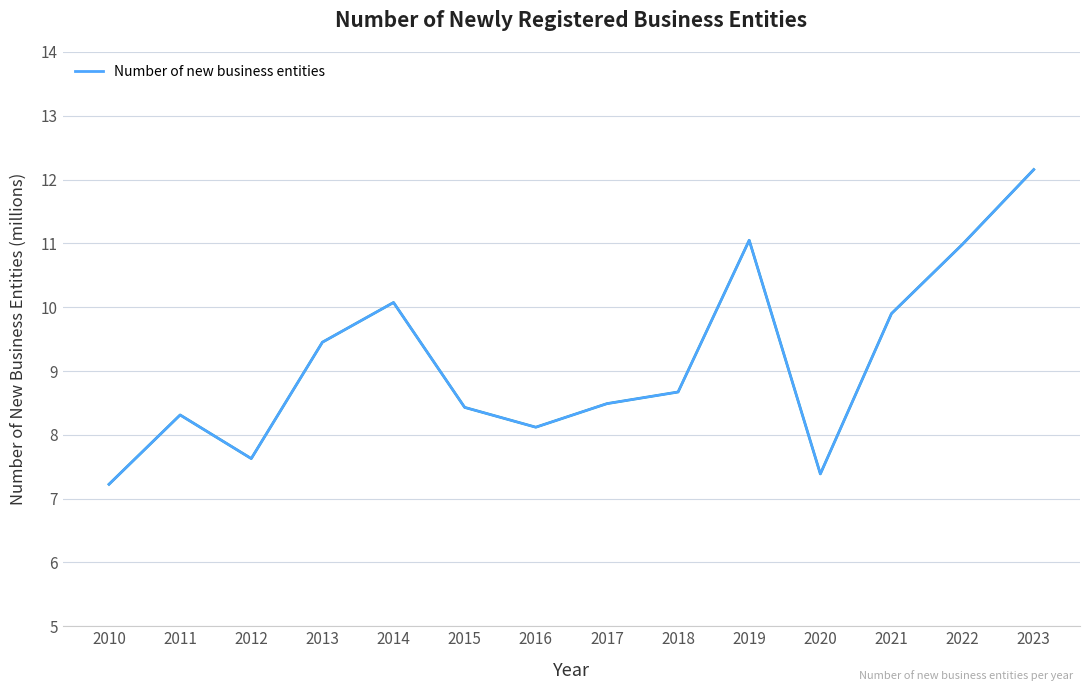

Reading left to right, list all the values displayed in this chart.

2010=7.2	2011=8.3	2012=7.6	2013=9.5	2014=10.1	2015=8.4	2016=8.1	2017=8.5	2018=8.7	2019=11.0	2020=7.4	2021=9.9	2022=11.0	2023=12.2